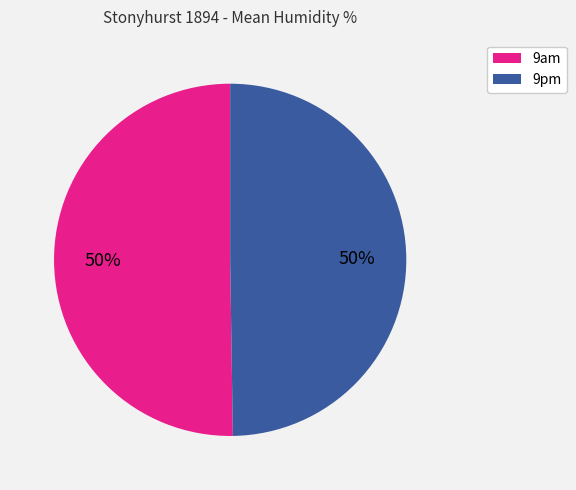

What is the ratio of the value at 9am to the value at 9pm?

1.0